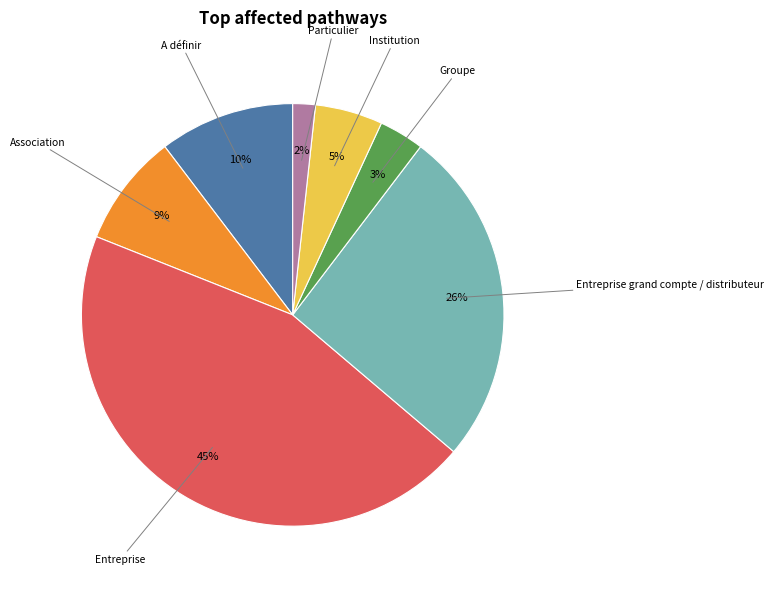

To the nearest percent, what is the average slice percentage?

14%